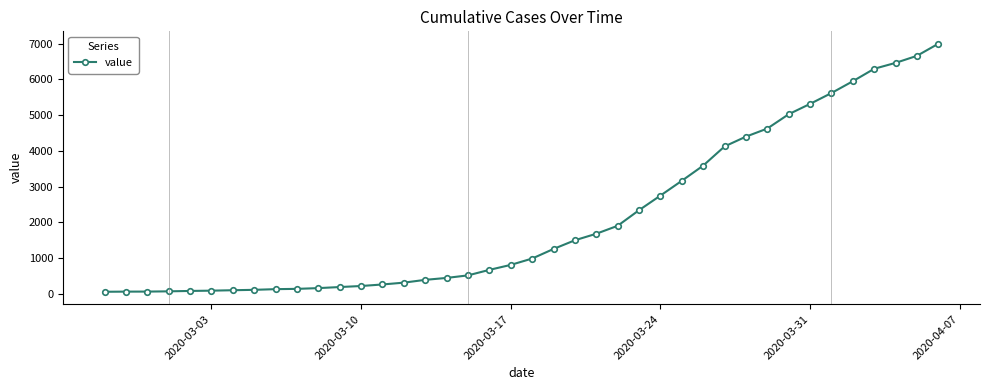

What is the maximum value shown in the chart?

6994